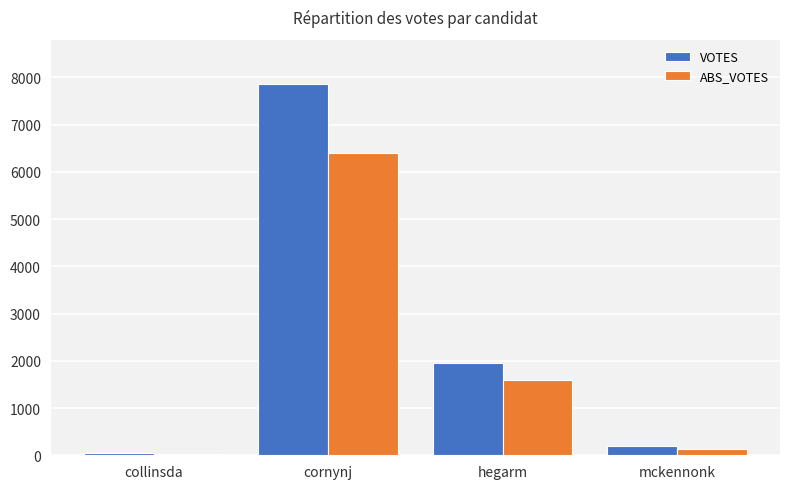

Reading left to right, list all the values displayed in this chart.

VOTES: 45	7854	1959	193
ABS_VOTES: 26	6398	1604	139